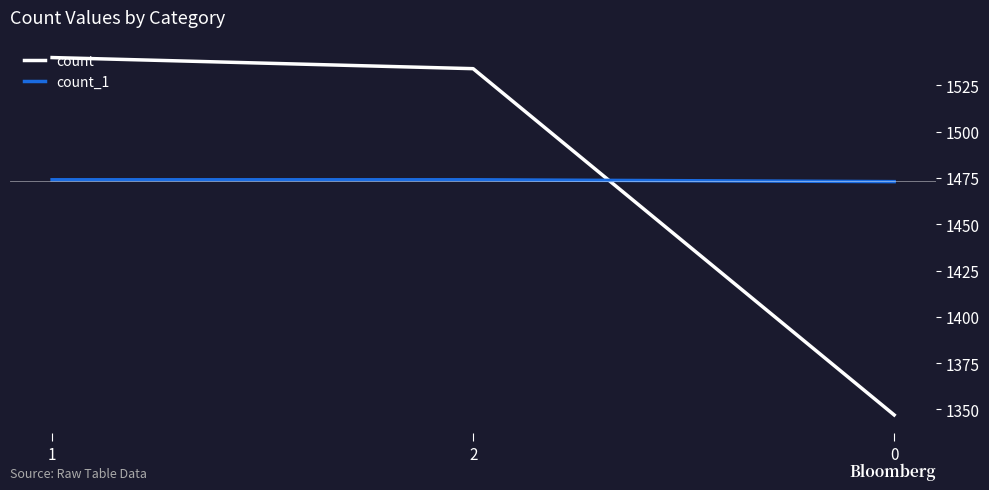

List the series in order of their peak value, highest first.

count, count_1